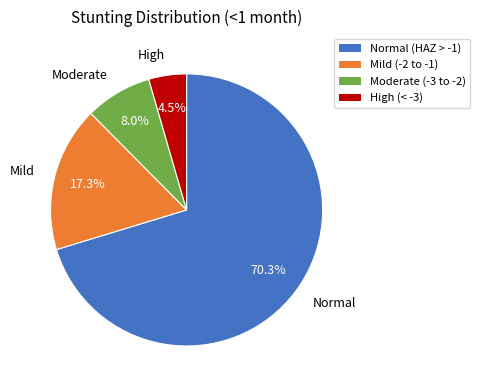

Count the number of slices in the pie.

4